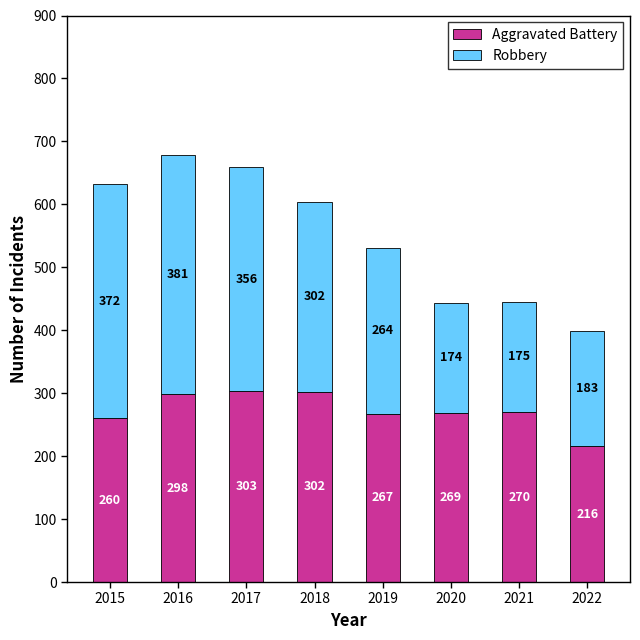

What is the sum of all Aggravated Battery values?

2185